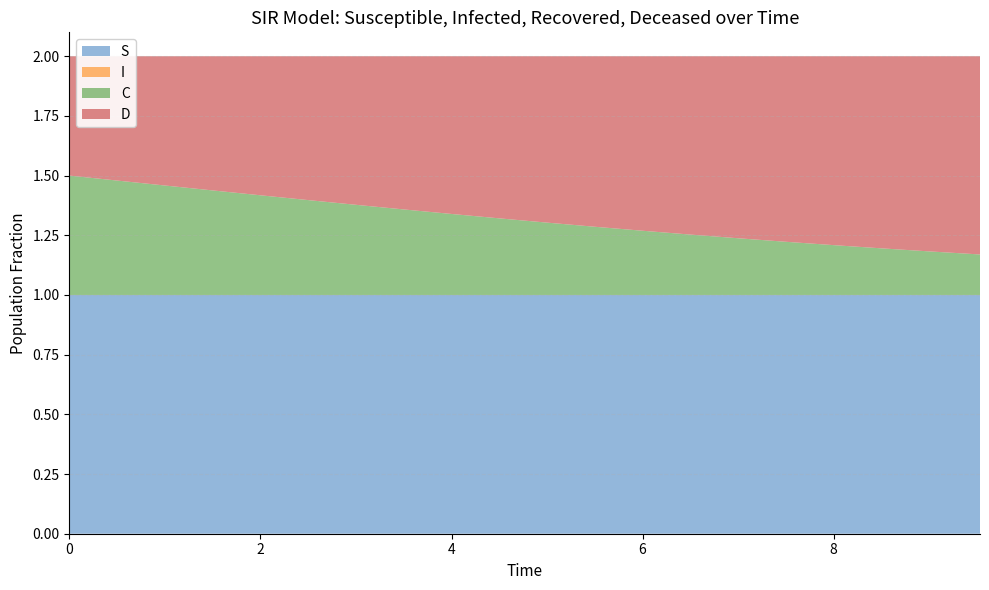

Reading left to right, list all the values displayed in this chart.

S: 1.0	1.0	1.0	1.0	1.0	1.0	1.0	1.0	1.0	1.0	1.0	1.0	1.0	1.0	1.0	1.0	1.0	1.0	1.0	1.0
I: 0.0	0.0	0.0	0.0	0.0	0.0	0.0	0.0	0.0	0.0	0.0	0.0	0.0	0.0	0.0	0.0	0.0	0.0	0.0	0.0
C: 0.5	0.5	0.5	0.4	0.4	0.4	0.4	0.4	0.3	0.3	0.3	0.3	0.3	0.3	0.2	0.2	0.2	0.2	0.2	0.2
D: 0.5	0.5	0.5	0.6	0.6	0.6	0.6	0.6	0.7	0.7	0.7	0.7	0.7	0.7	0.8	0.8	0.8	0.8	0.8	0.8